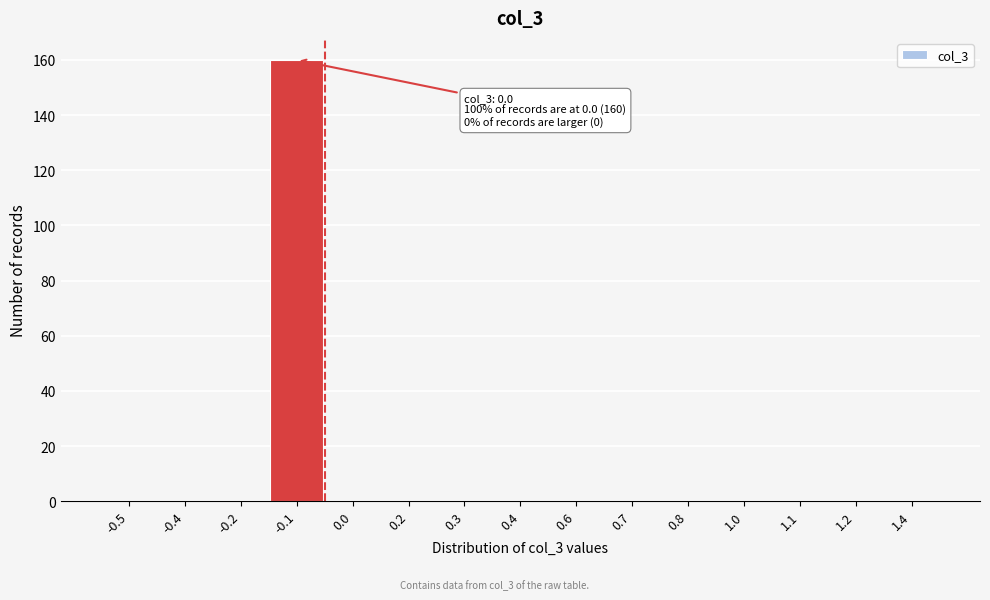

Reading left to right, list all the values displayed in this chart.

-0.5=0	-0.4=0	-0.2=0	-0.1=160	0.0=0	0.2=0	0.3=0	0.4=0	0.6=0	0.7=0	0.8=0	1.0=0	1.1=0	1.2=0	1.4=0